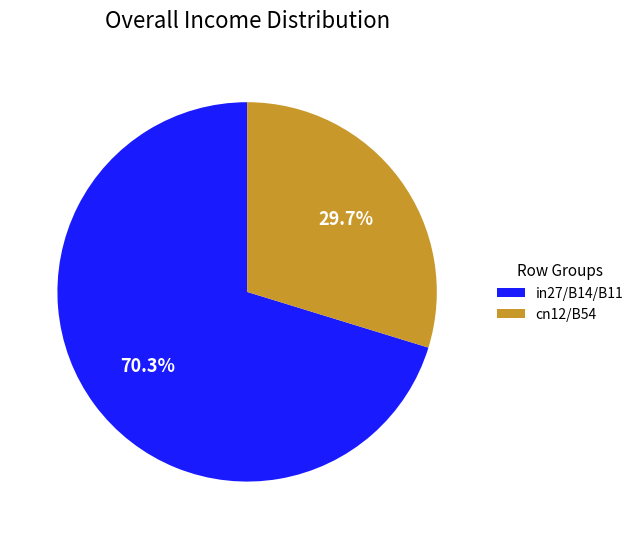

What is the total percentage of cn12/B54 and in27/B14/B11?

100.0%